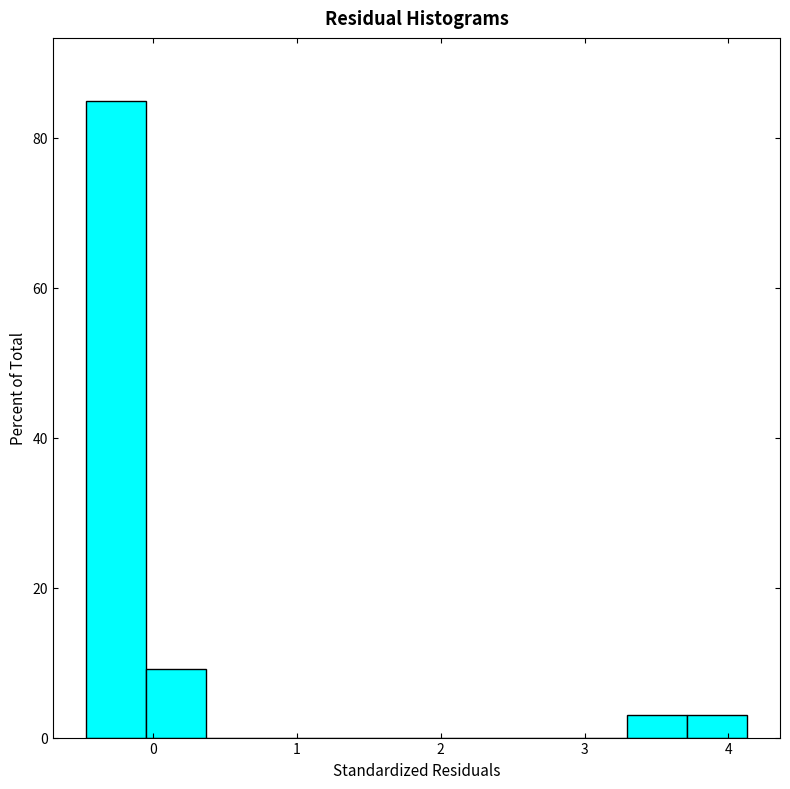

What is the height of the bar covering 3.7 to 4.1 on the x-axis? Neither the bar edges nor the heights are printed on the chart, so give them approximately, as read against the axes.

4